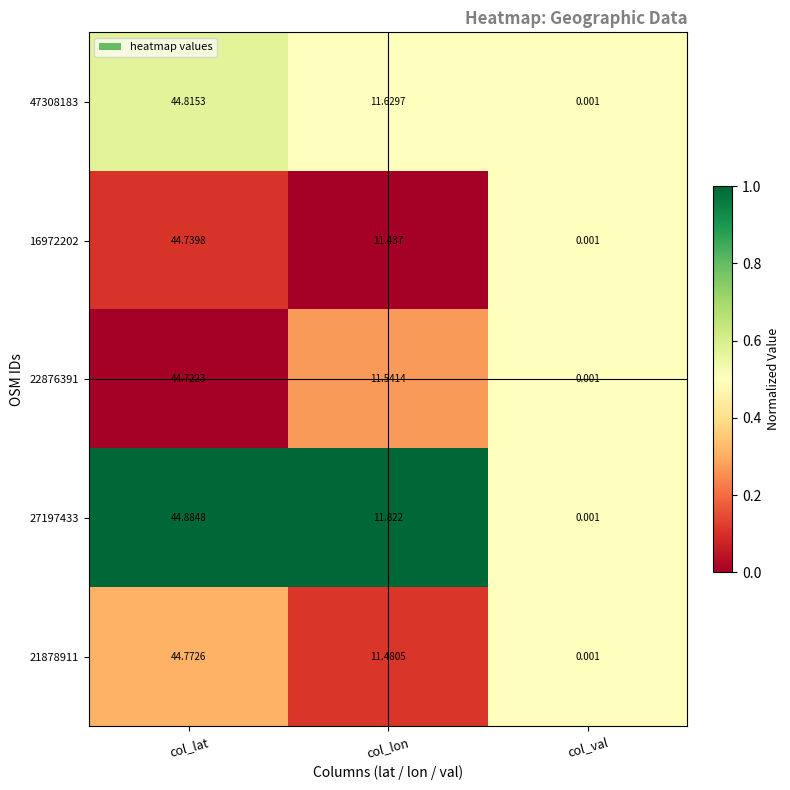

Rank the categories by 47308183 value from lowest to highest.

col_val, col_lon, col_lat